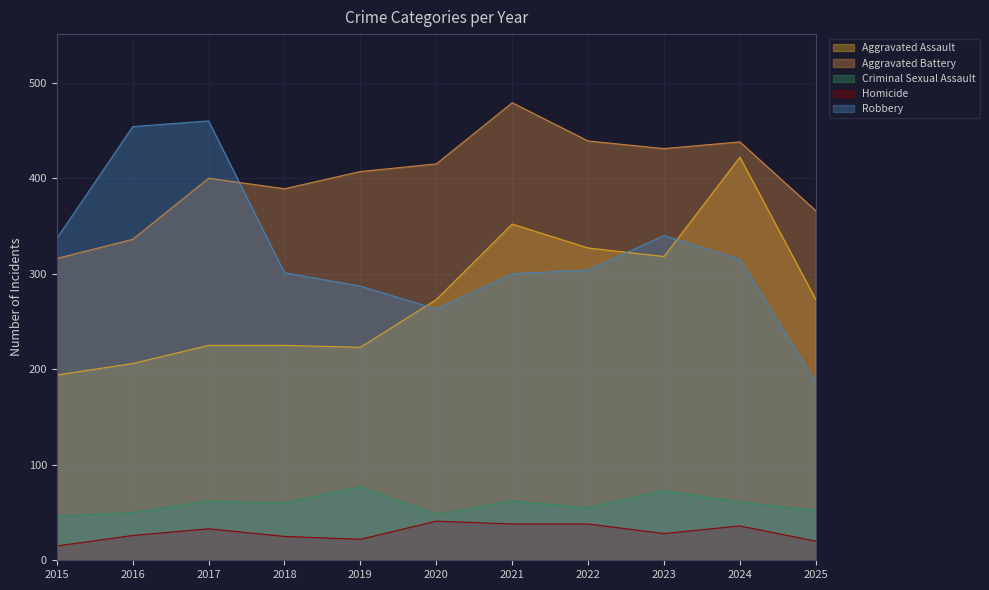

Which label corresponds to the smallest value in the chart?

2015